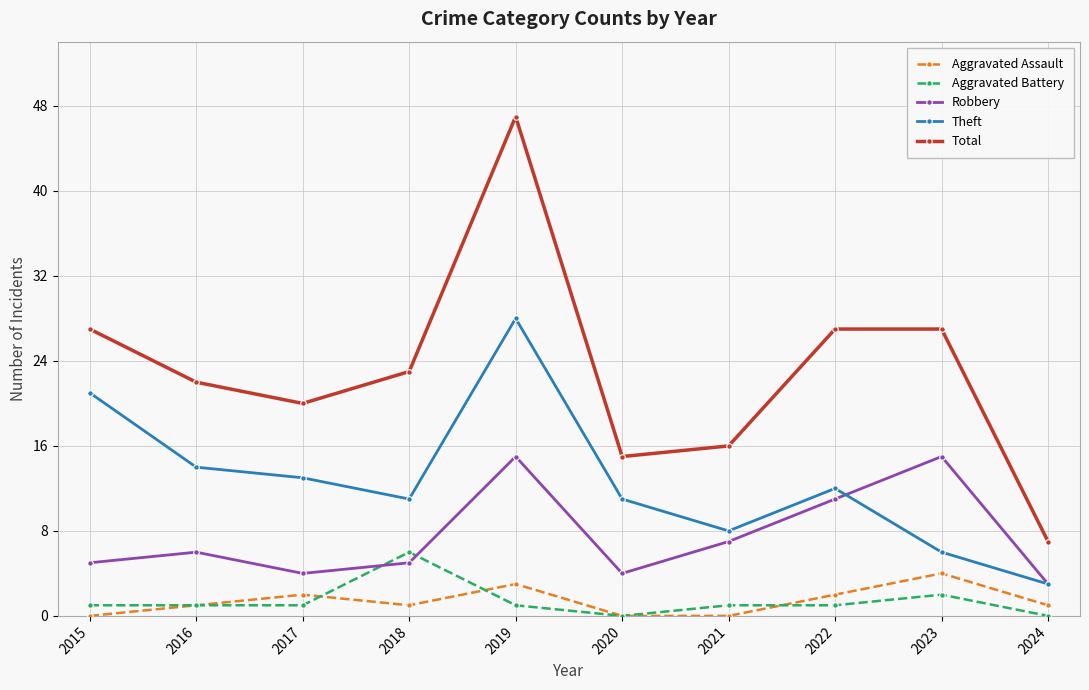

The Theft series shows 11 at 2020. True or false?

True